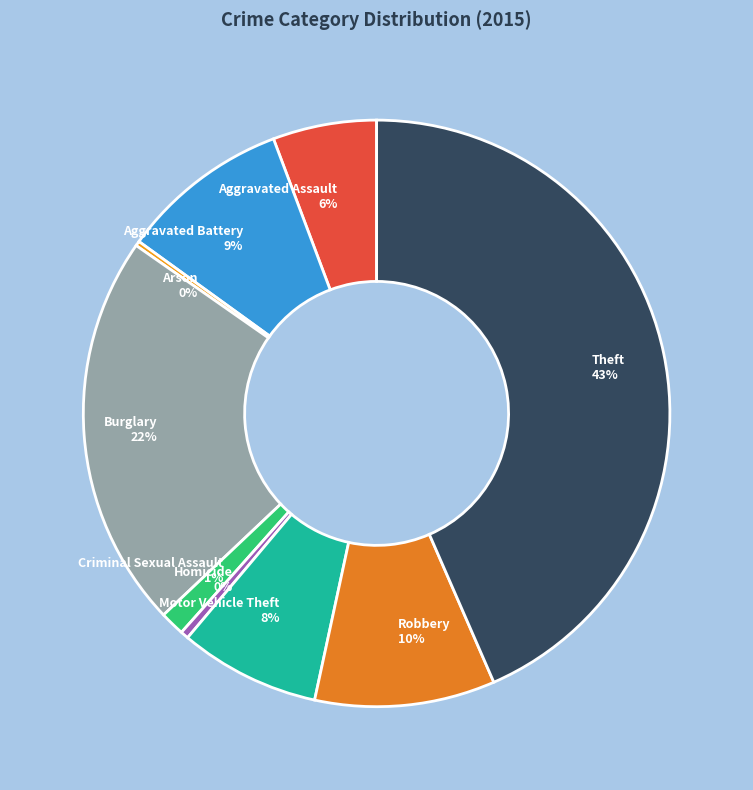

True or false: Motor Vehicle Theft accounts for 14% of the total.

False